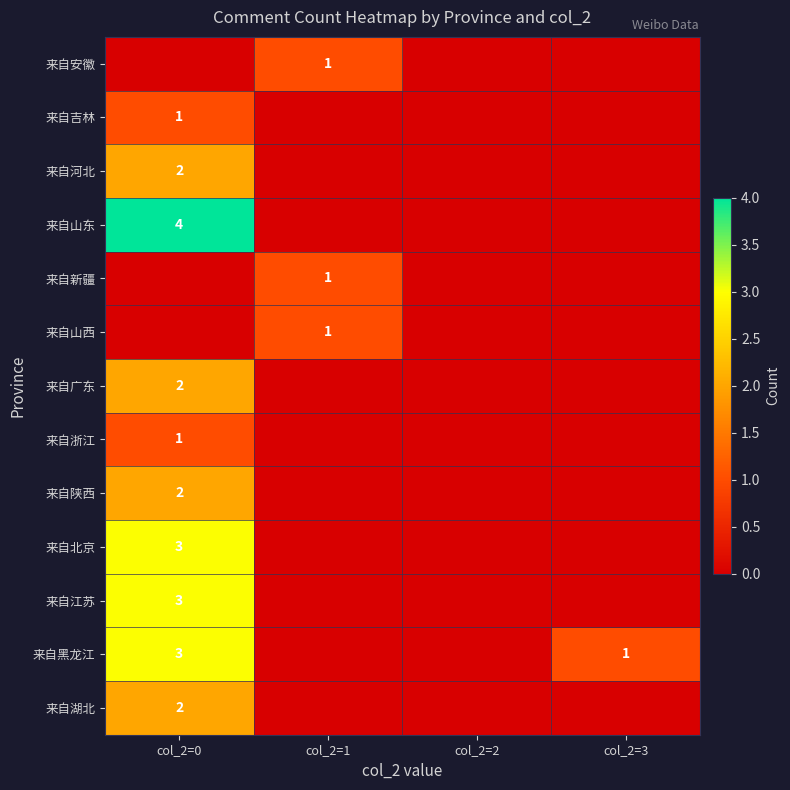

At which category is the sum across all series the highest?

col_2=0